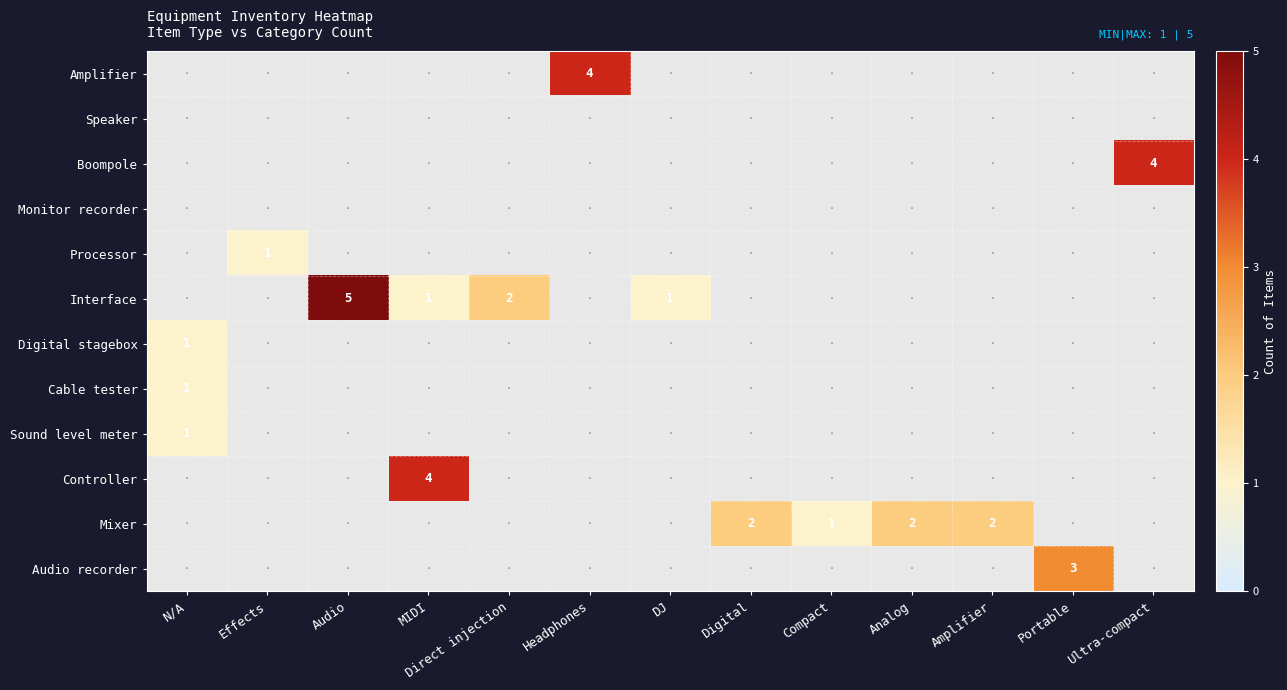

The Mixer series shows 1 at Analog. True or false?

False